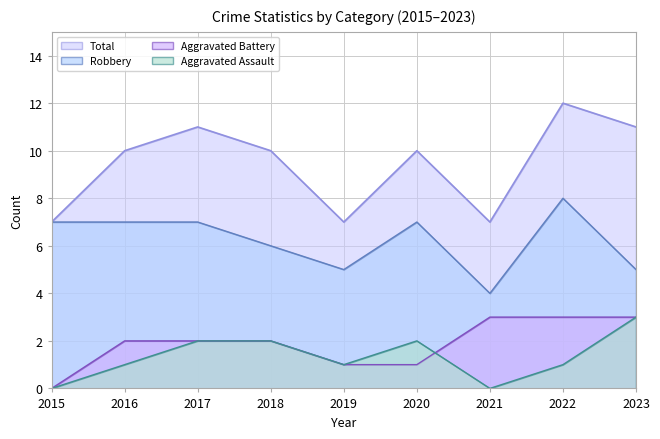

How many values in the Robbery series exceed 7?

1